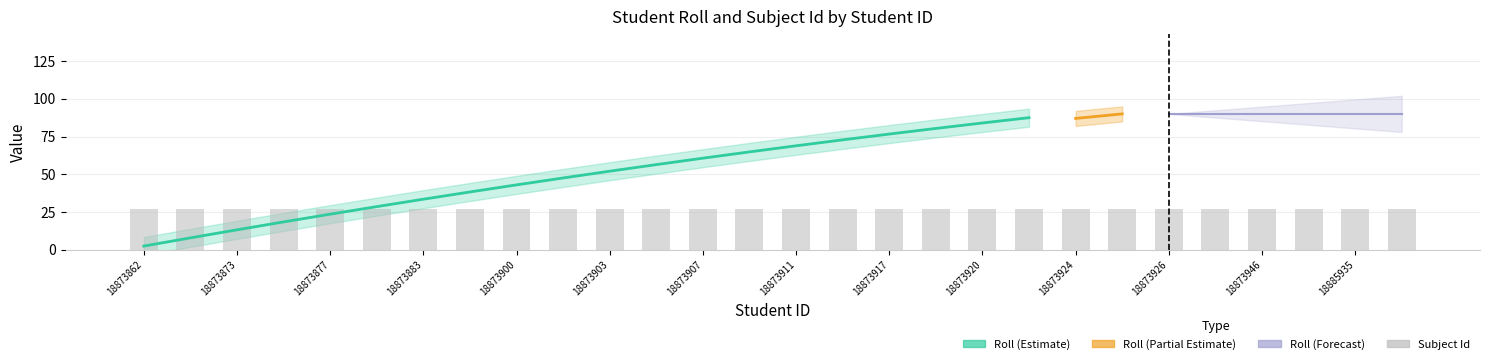

Is the value of Roll at 18873862 greater than the value of Subject Id at 18908628?

No